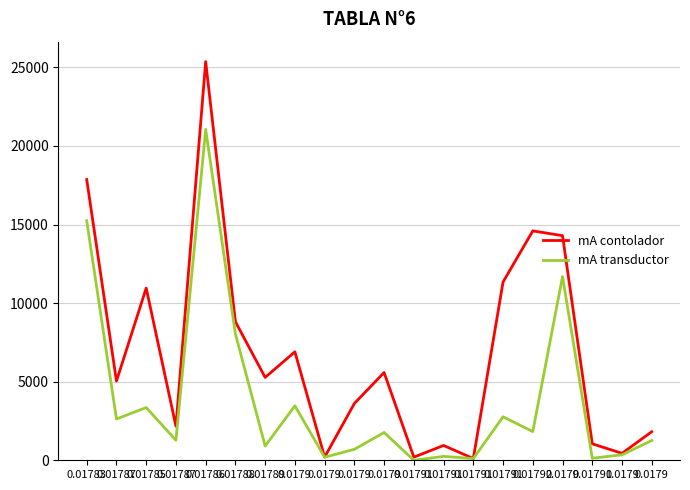

At how many categories does at least one series exceed 9198?

6